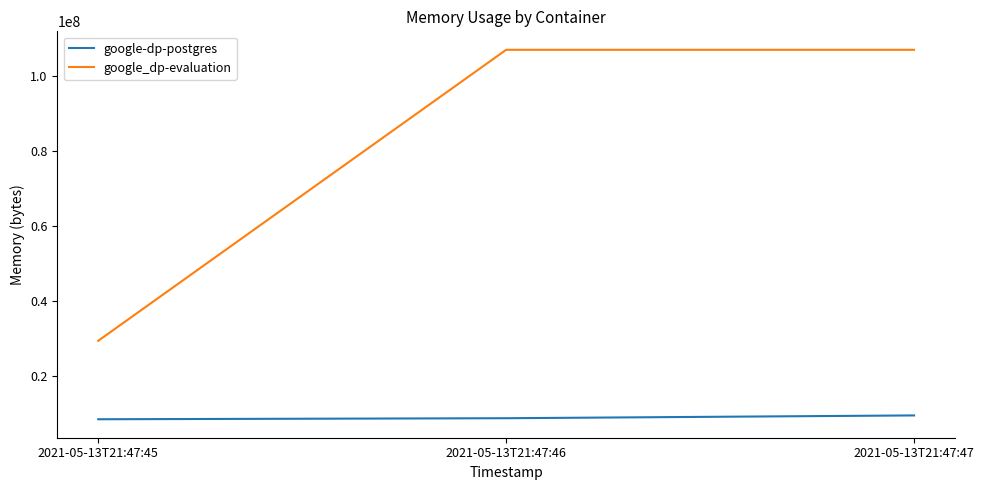

How many lines are shown in the chart?

2